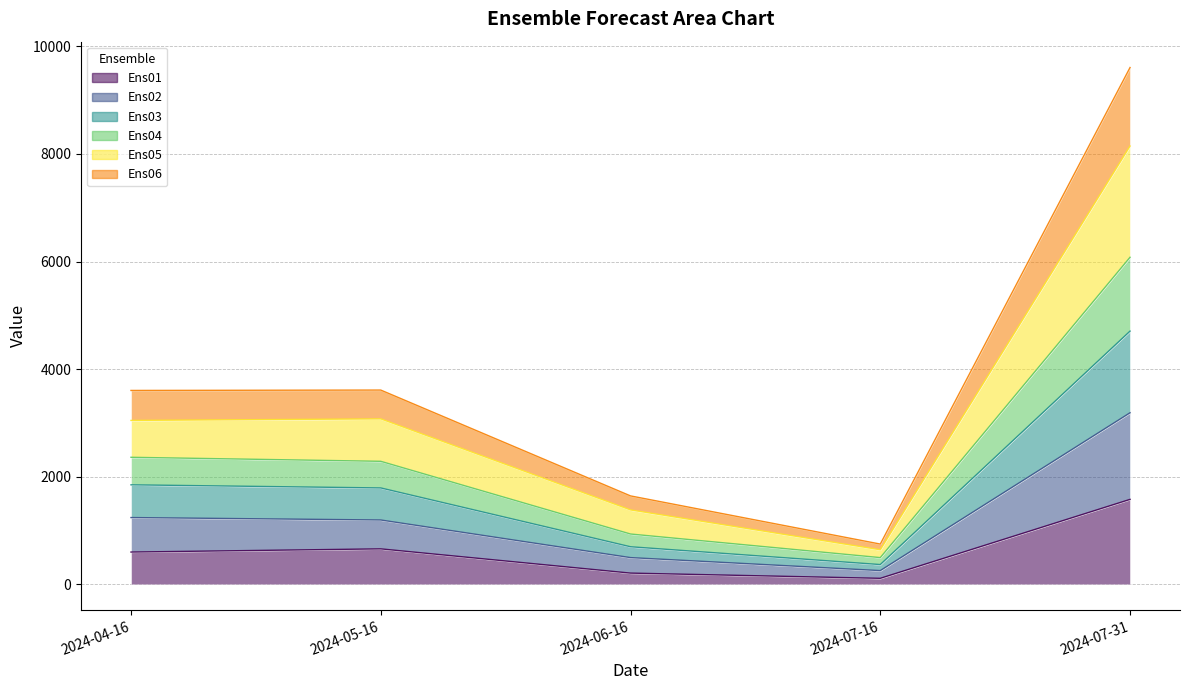

True or false: Ens03 and Ens05 cross at least once.

False